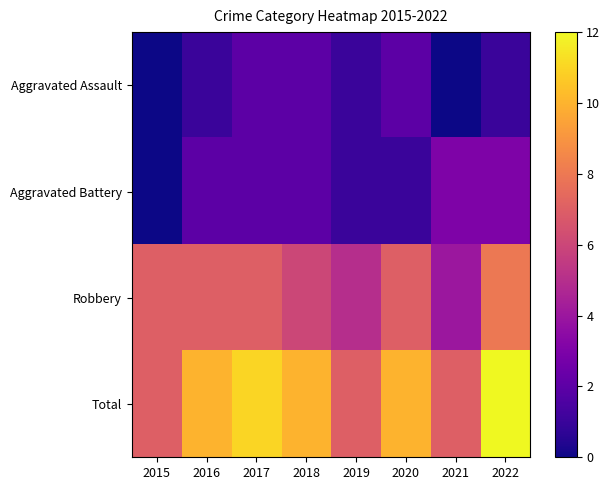

Reading left to right, list all the values displayed in this chart.

Aggravated Assault: 2015=0	2016=1	2017=2	2018=2	2019=1	2020=2	2021=0	2022=1
Aggravated Battery: 2015=0	2016=2	2017=2	2018=2	2019=1	2020=1	2021=3	2022=3
Robbery: 2015=7	2016=7	2017=7	2018=6	2019=5	2020=7	2021=4	2022=8
Total: 2015=7	2016=10	2017=11	2018=10	2019=7	2020=10	2021=7	2022=12